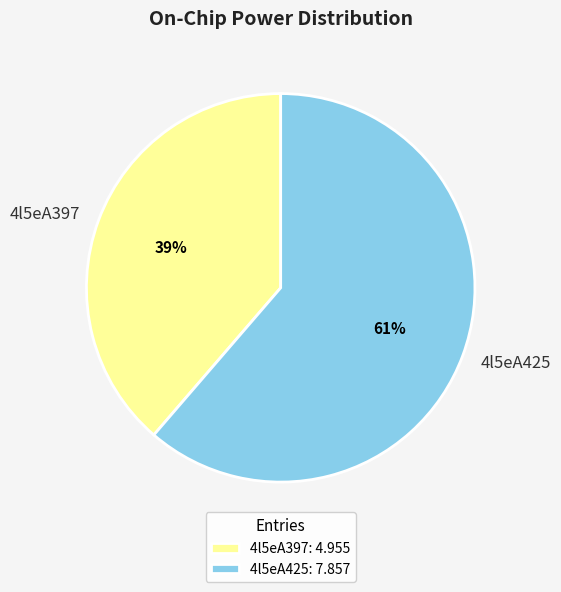

How many segments does this pie chart have?

2